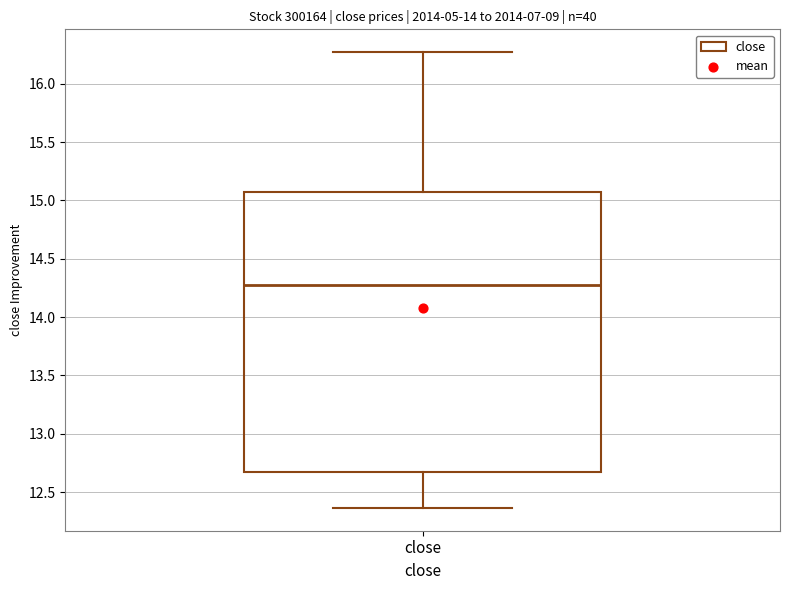

Read this box plot against the y-axis: the position of the median line, the range covered by the box, and the ends of both whiskers. The values are not printed on the chart, so give them approximately, as read against the axis.

median 14.25, box 12.65 to 15.05, whiskers 12.35 to 16.25